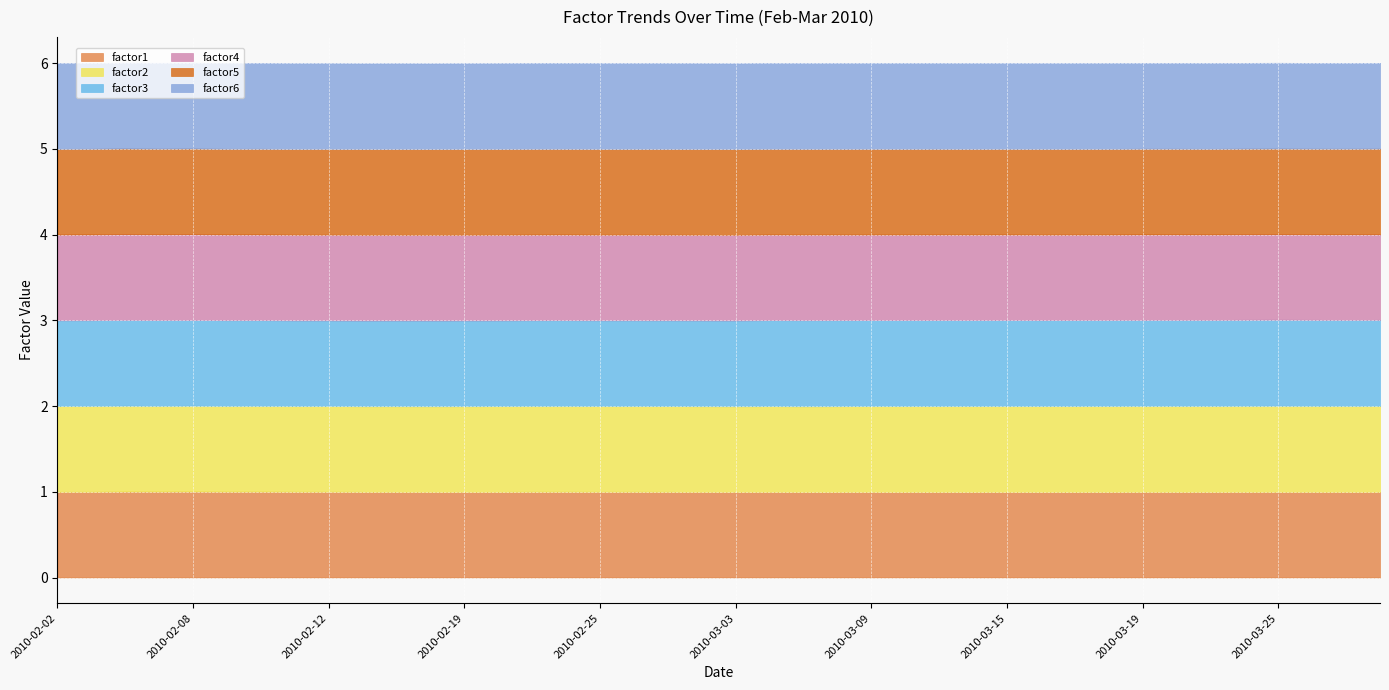

Between 2010-02-11 and 2010-03-10, which series saw the biggest shift?

factor3